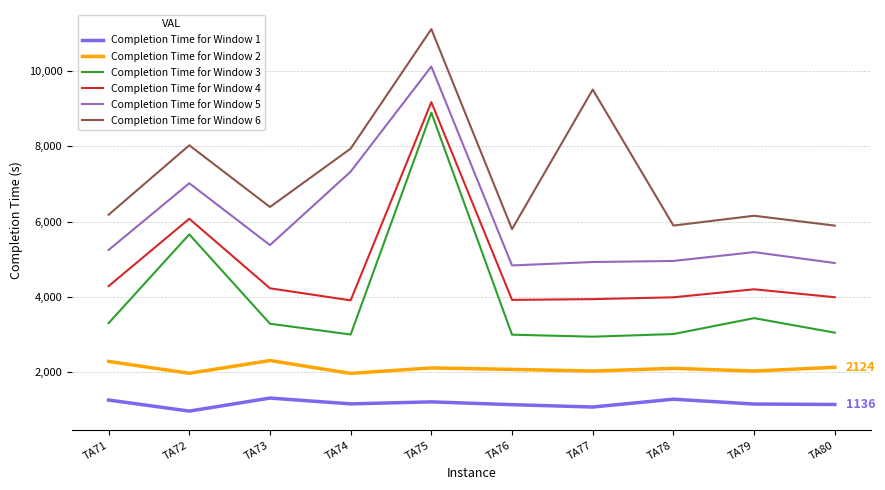

What is the highest value of the Completion Time for Window 4 series?

9173